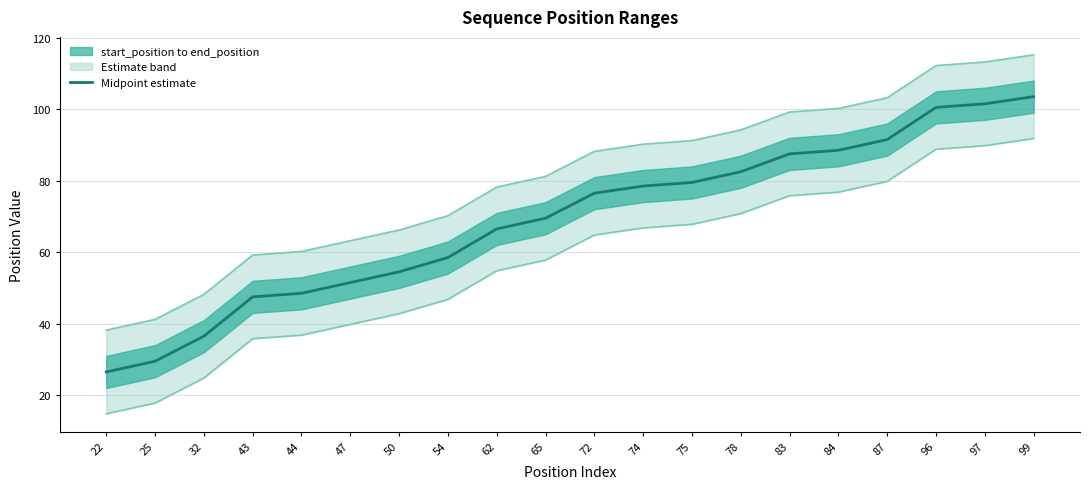

Reading right to left, transcribe all the data shown in this chart.

103.5	101.5	100.5	91.5	88.5	87.5	82.5	79.5	78.5	76.5	69.5	66.5	58.5	54.5	51.5	48.5	47.5	36.5	29.5	26.5